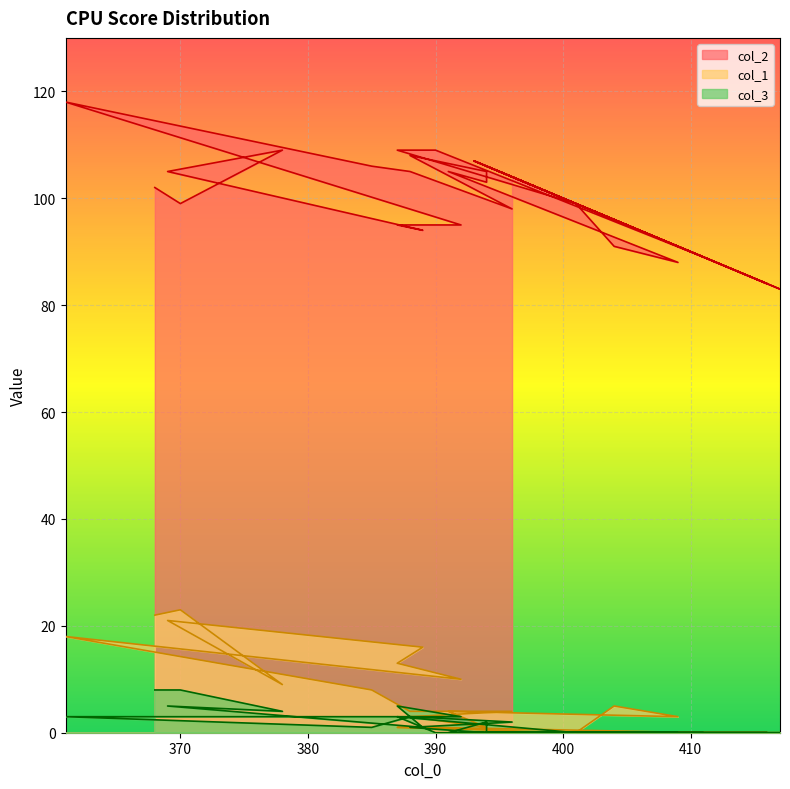

What is the value of the col_3 point at the 5th from the left?

1